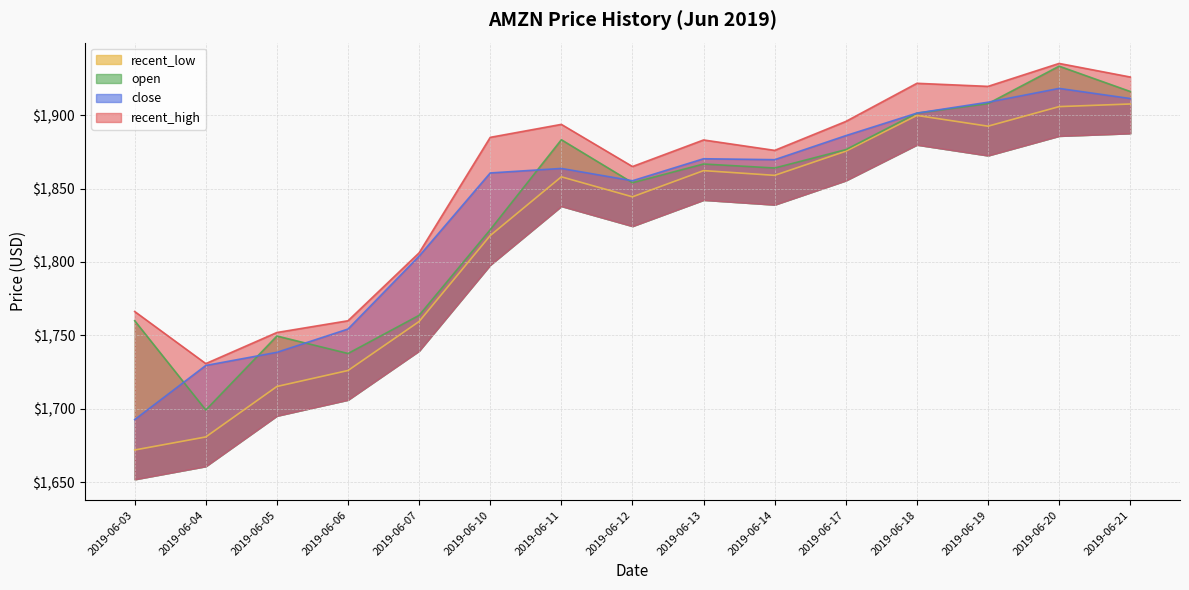

True or false: open and recent_high cross at least once.

False